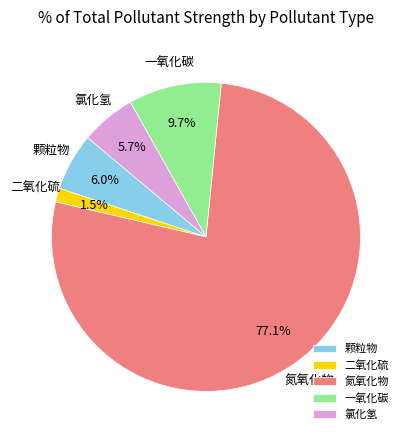

Does 一氧化碳 represent more than half of the total?

No